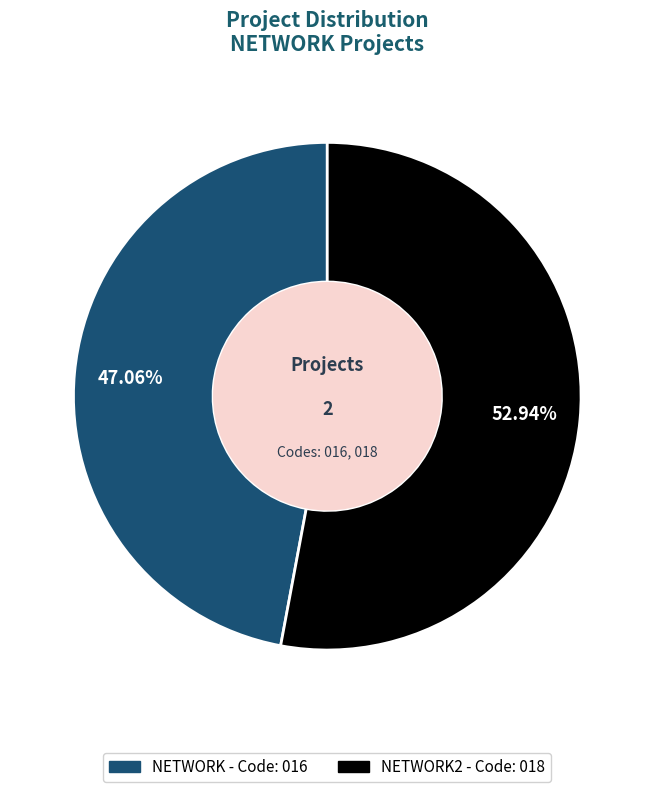

Is there a majority slice in this chart?

Yes